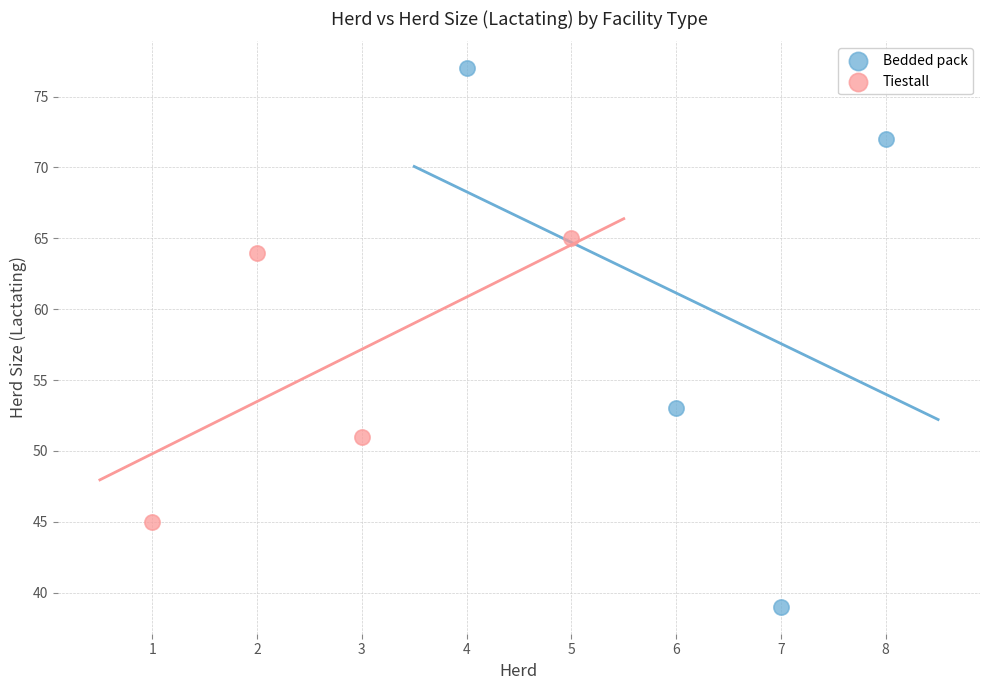

Which series contains the highest Y value?

Bedded pack